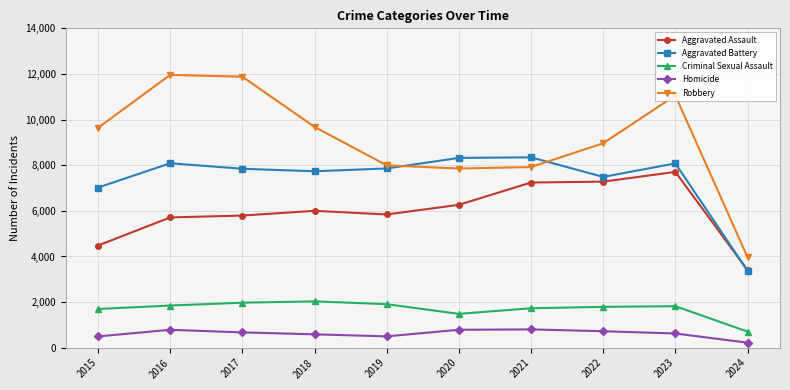

What is the difference between the Aggravated Battery values at 2023 and 2017?

235